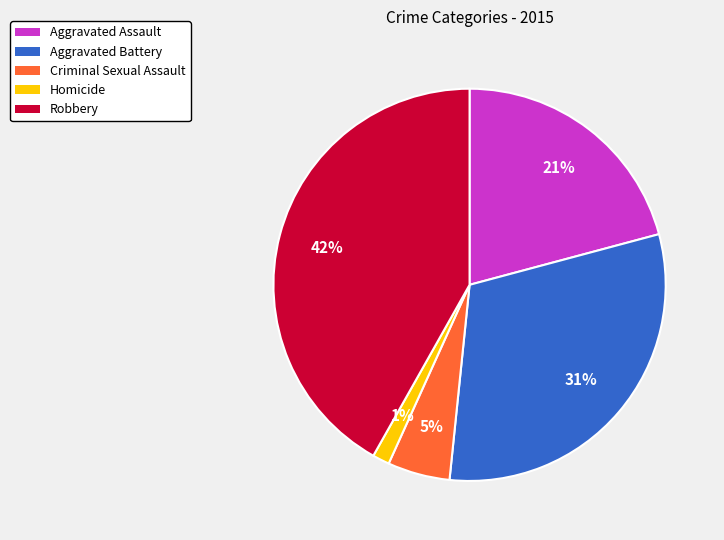

To the nearest percent, what portion does Robbery represent?

42%